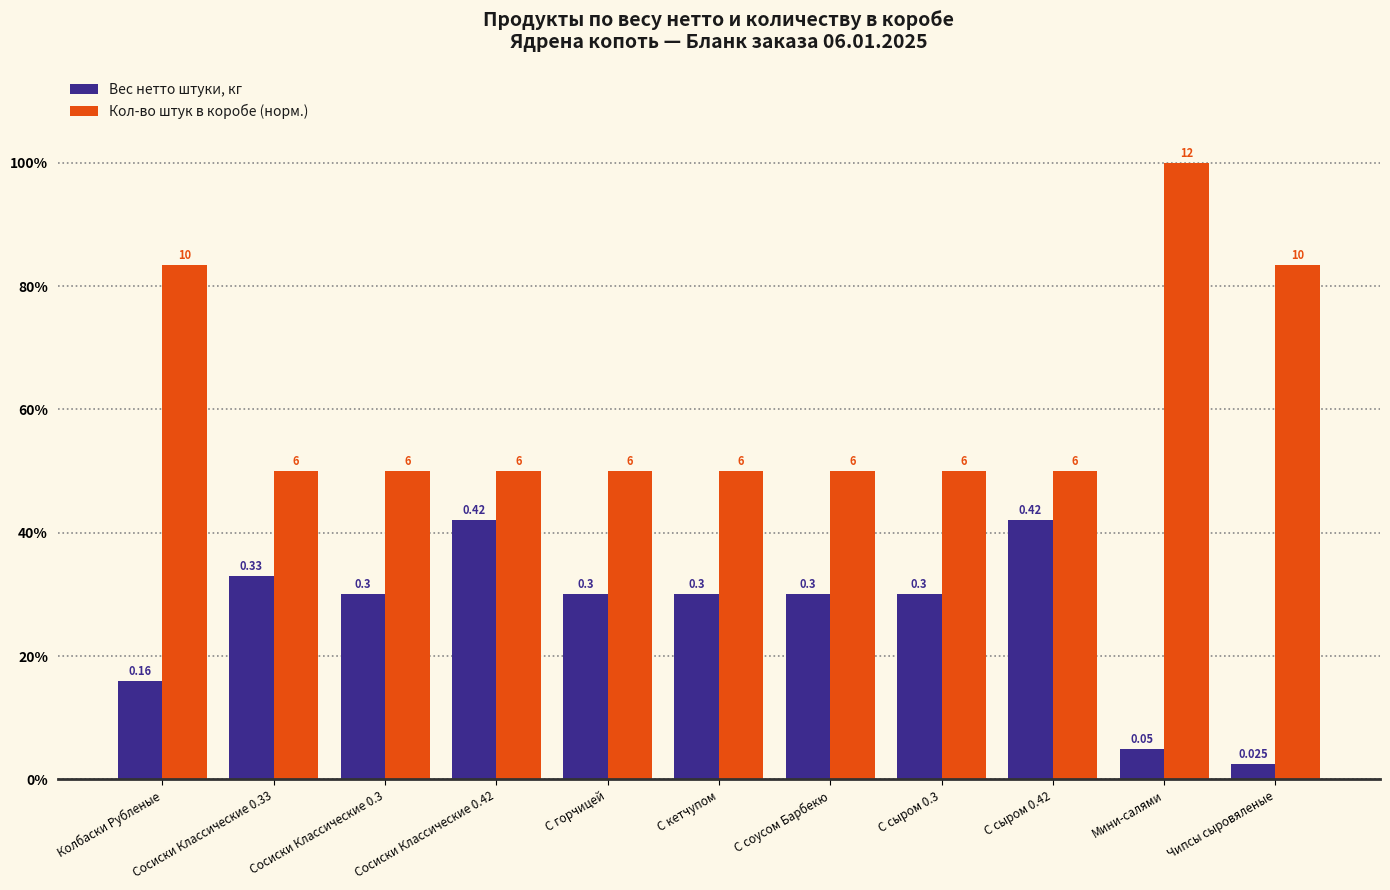

Which has a higher value, С сыром 0.42 or Сосиски Классические 0.3?

С сыром 0.42